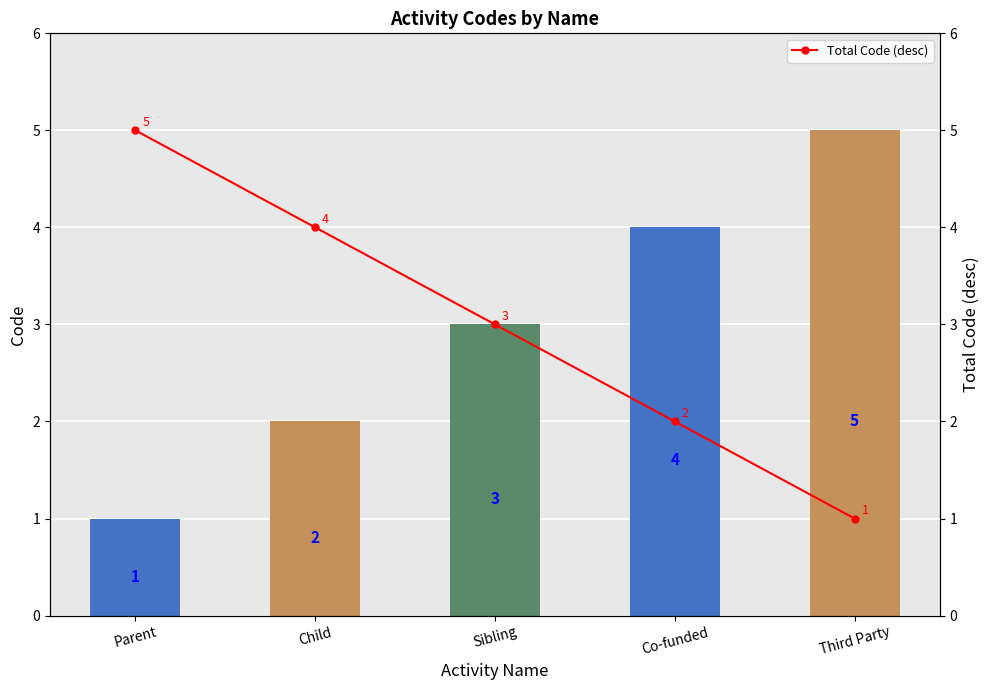

What is the difference between the maximum and second lowest values in the Total Code (desc) series?

3